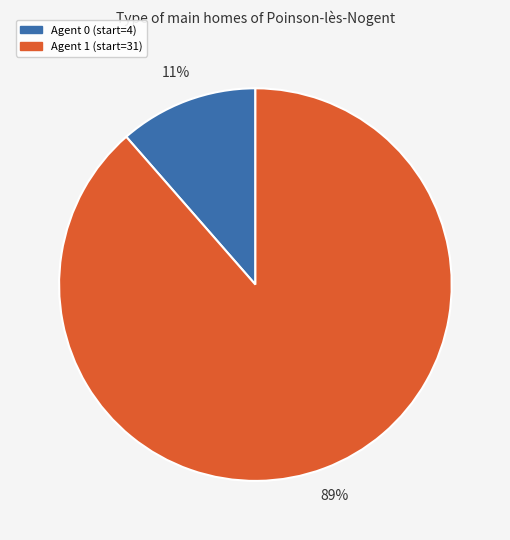

Does any single category account for the majority?

Yes